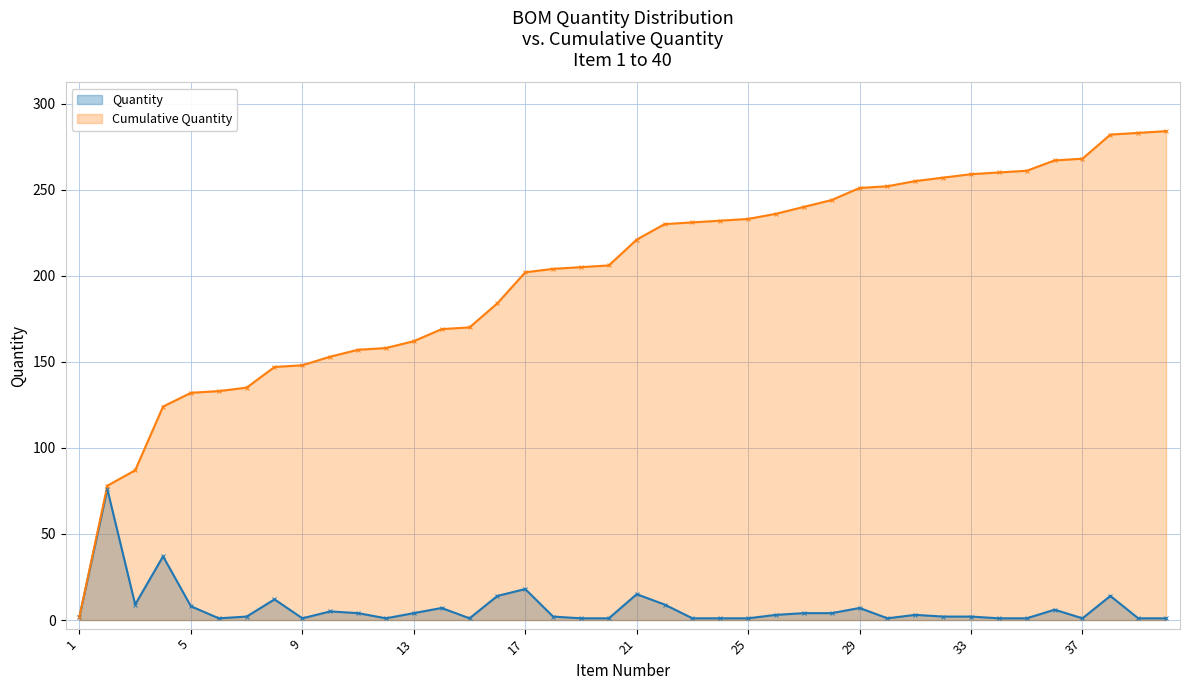

At which category is the sum across all series the highest?

38